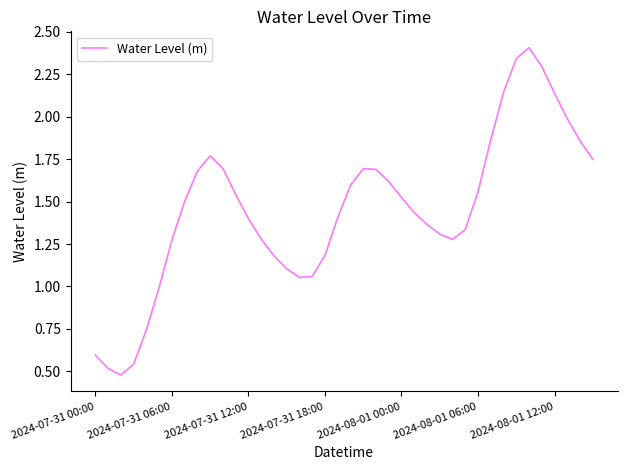

What is the greatest value displayed?

2.4